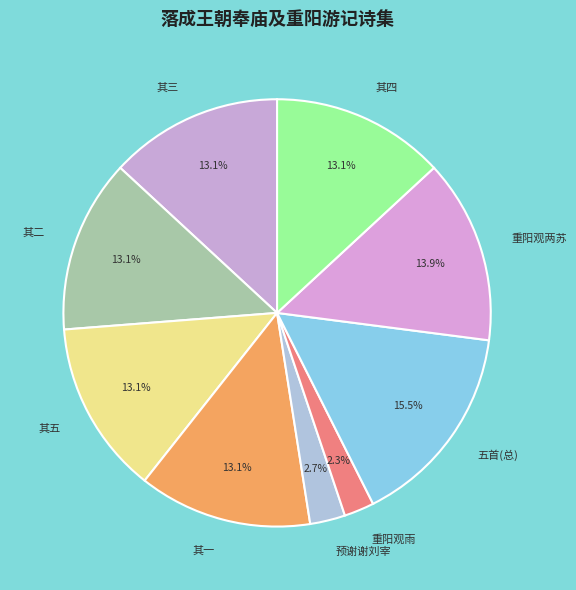

Which category has the biggest portion of the pie?

五首(总)